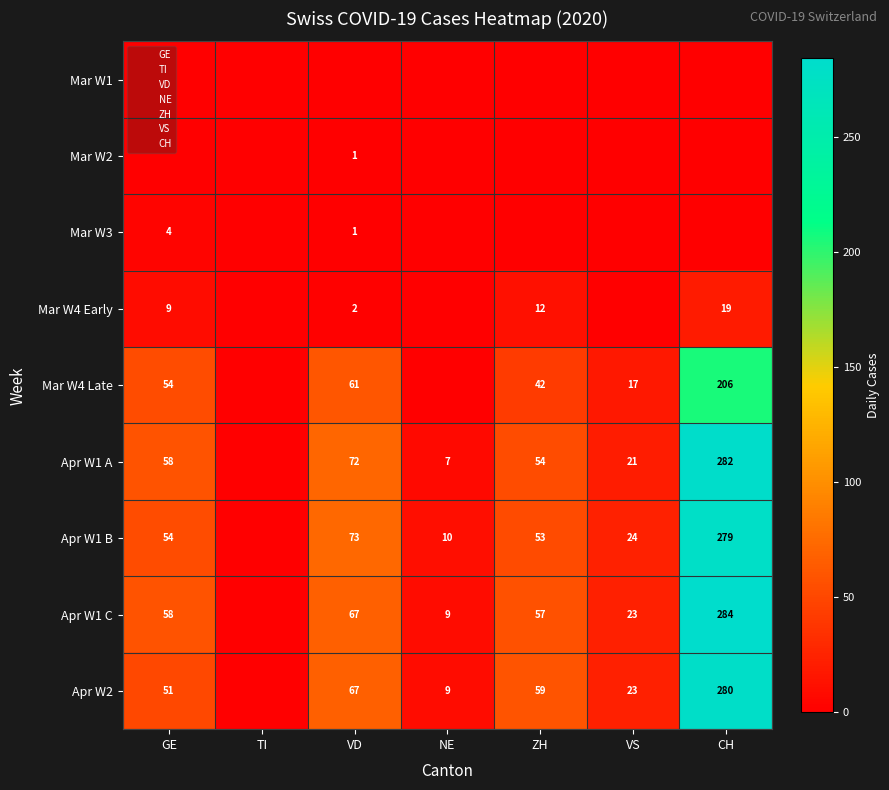

How many data points does each series have?

7